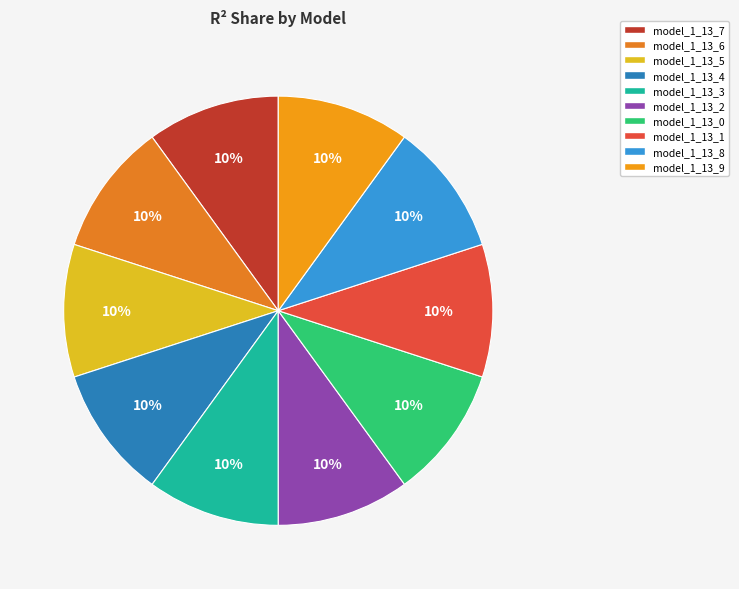

Does model_1_13_3 represent more than half of the total?

No